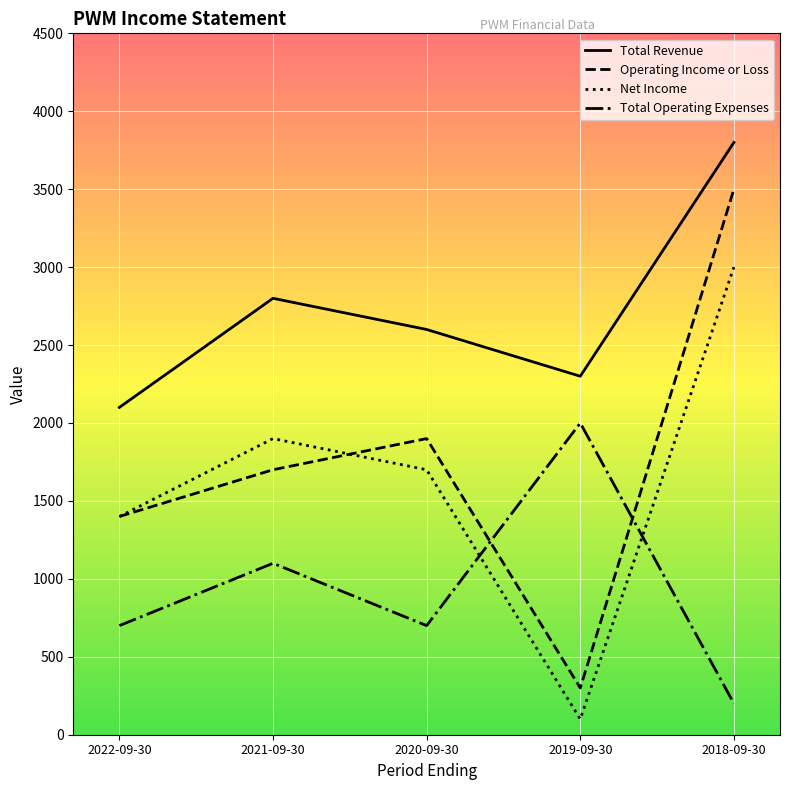

How many lines are shown in the chart?

4